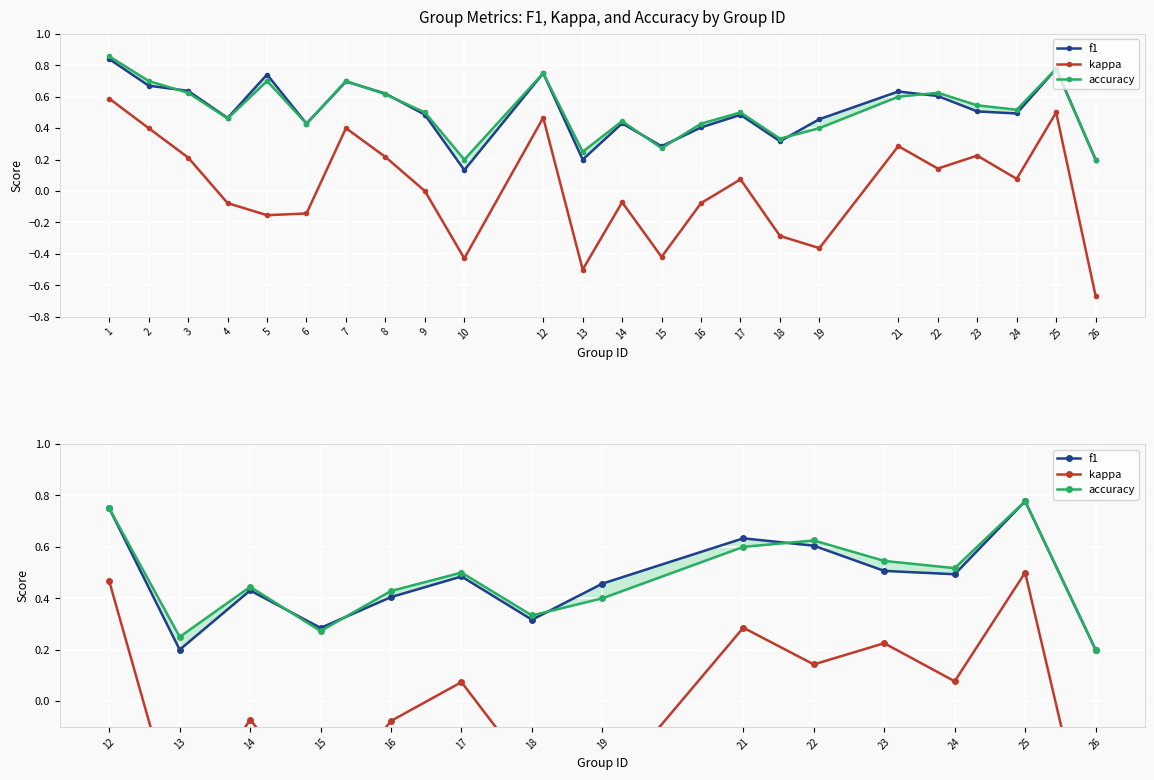

True or false: kappa and accuracy cross at least once.

False